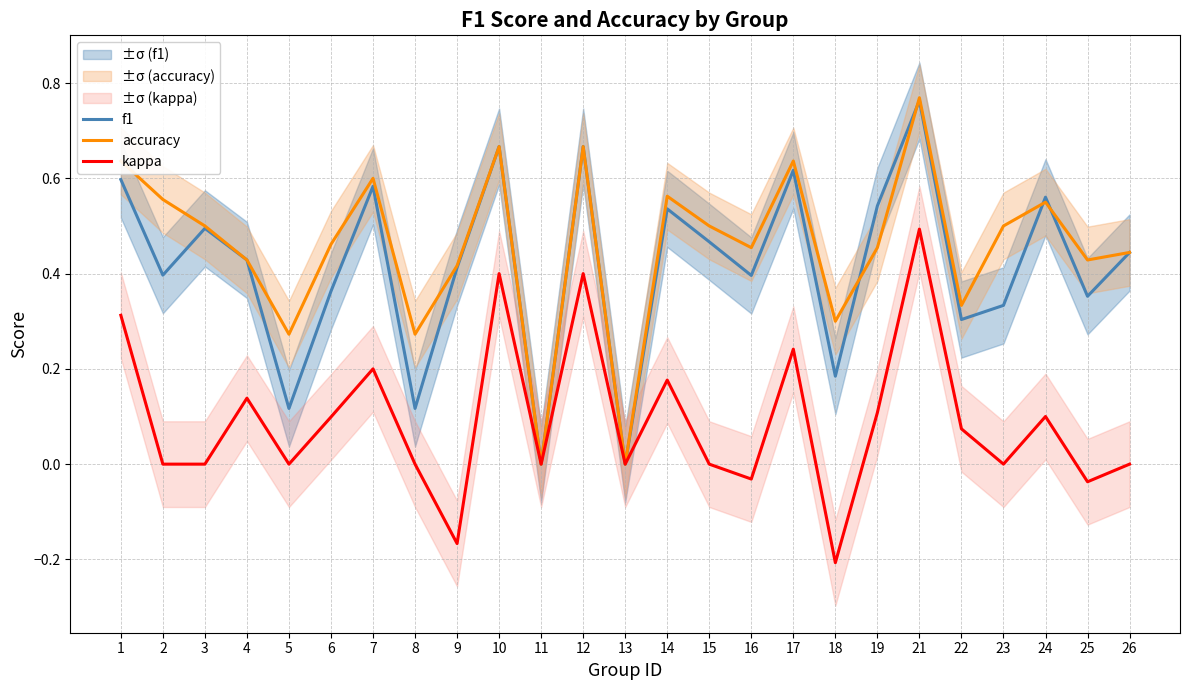

The kappa series shows 0.3 at 15. True or false?

False